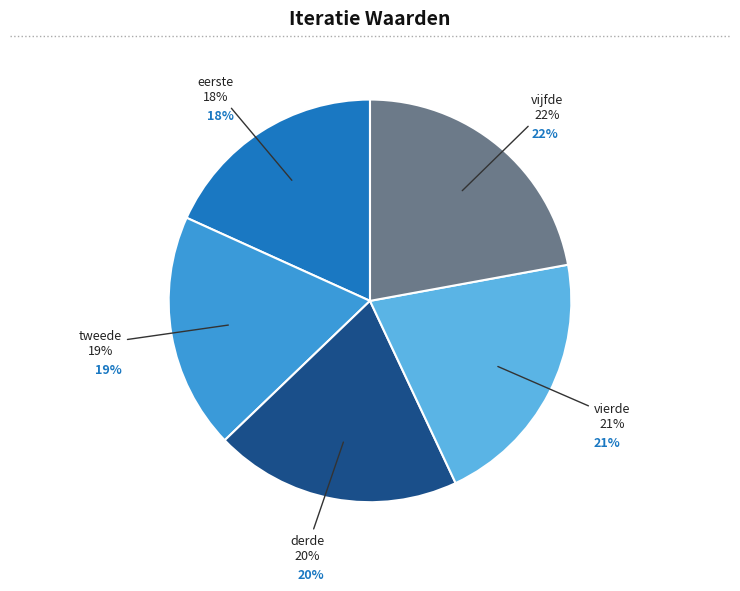

The derde slice represents 20% of the pie. True or false?

True